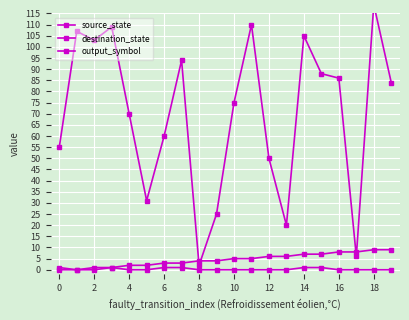

True or false: source_state and output_symbol intersect in this chart.

False